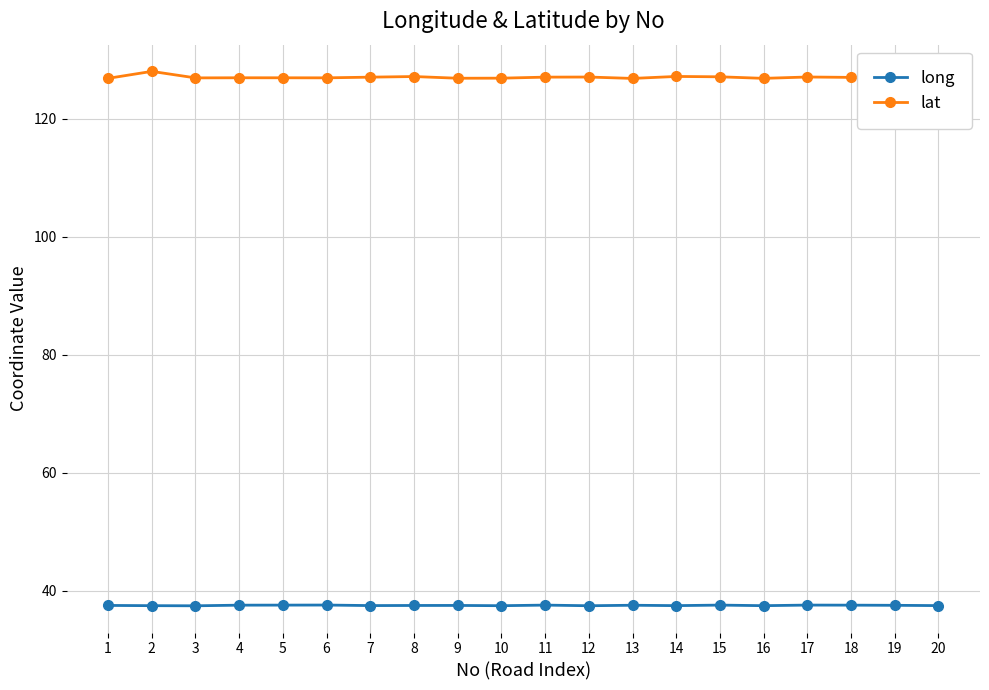

What is the difference between the second highest and second lowest values in the long series?

0.1